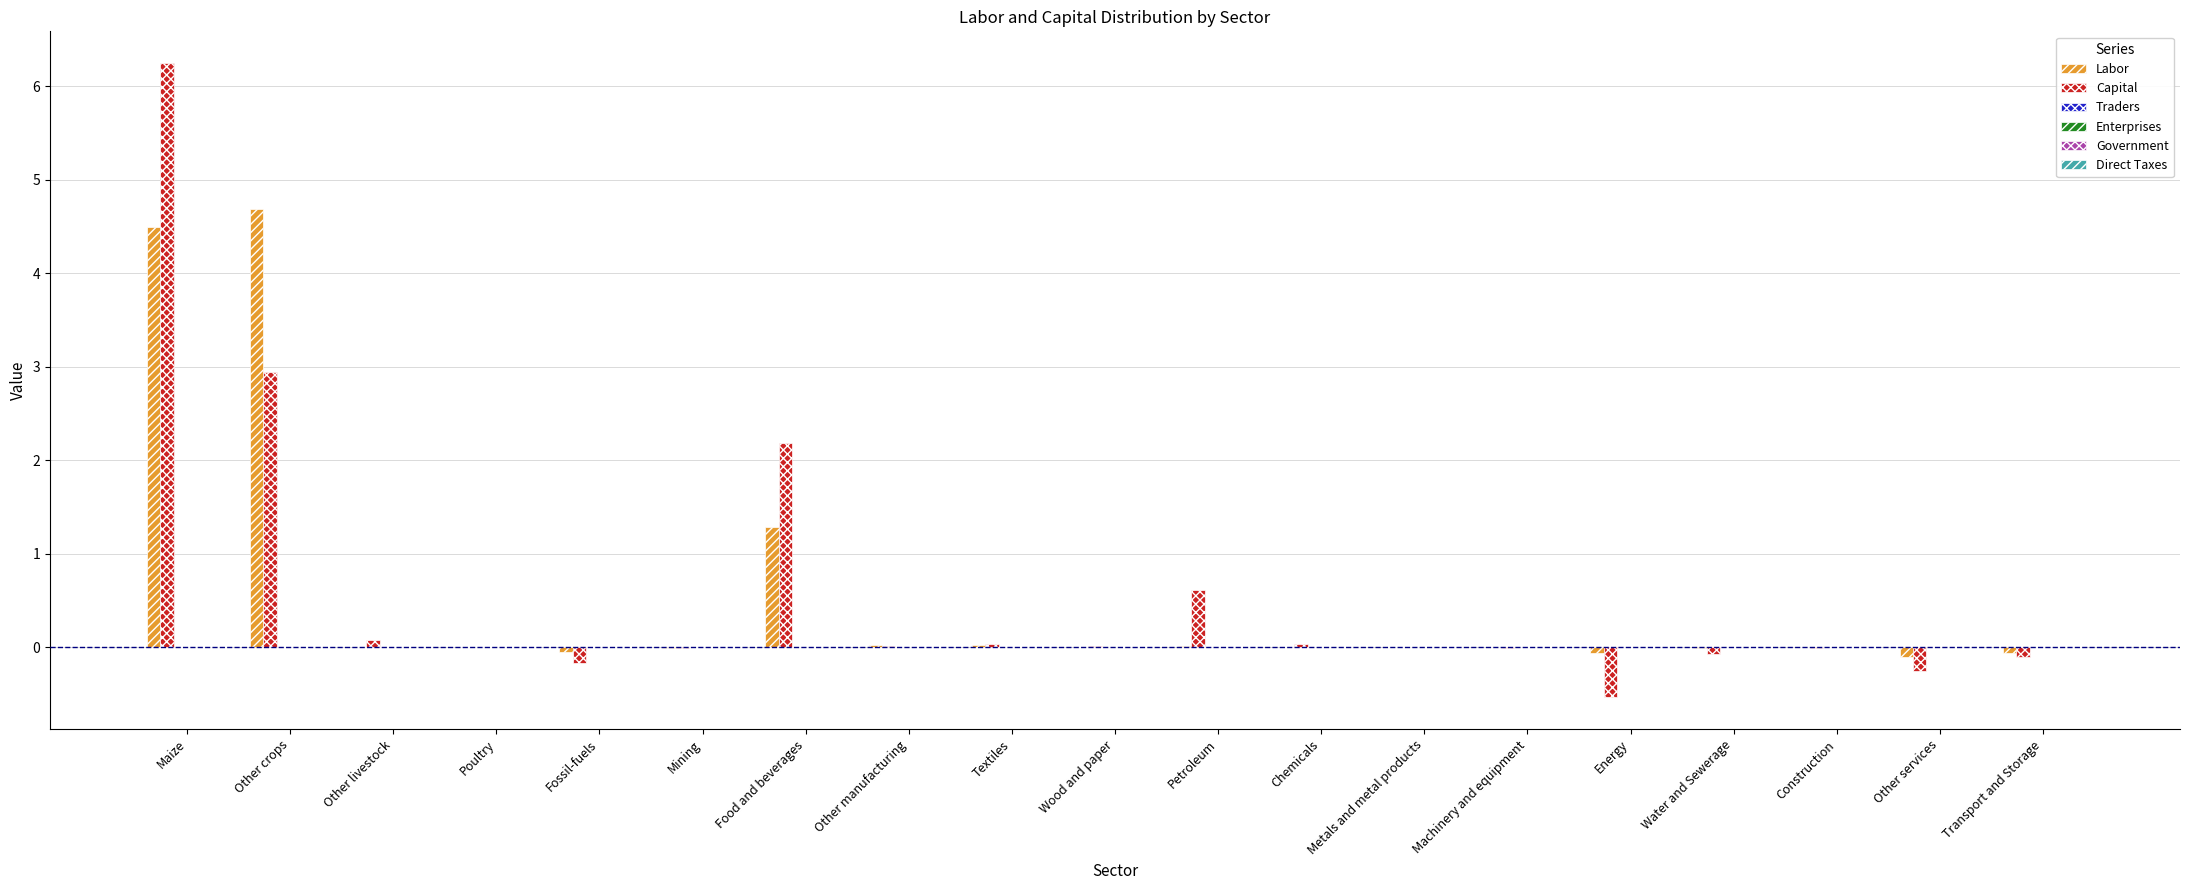

What is the maximum value for Labor?

4.7